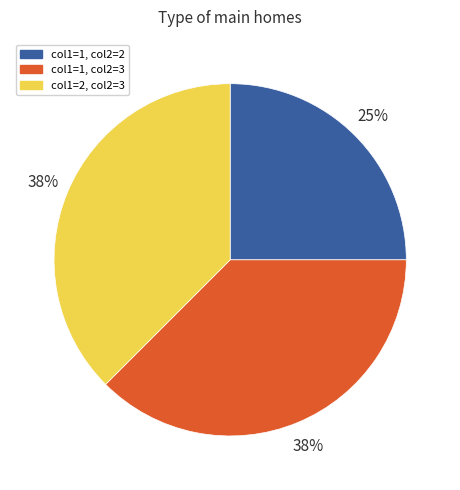

To the nearest percent, what is the average slice percentage?

33%